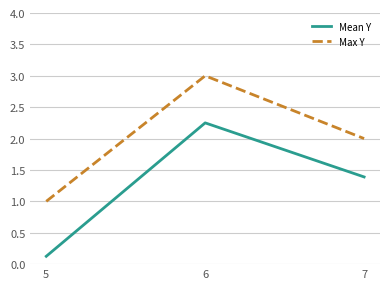

Count the number of categories in the chart.

3